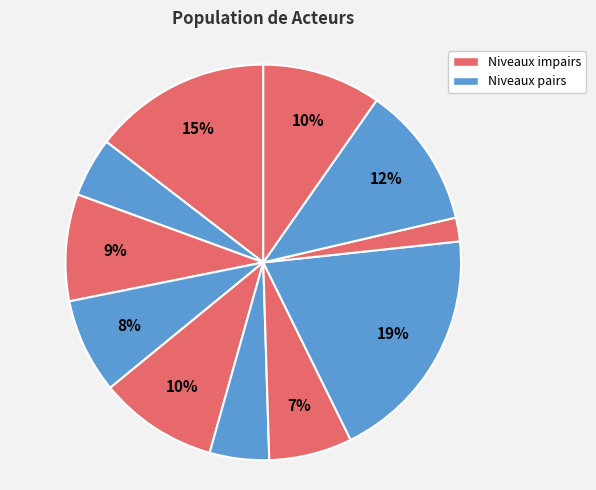

To the nearest percent, what is the average slice percentage?

9%